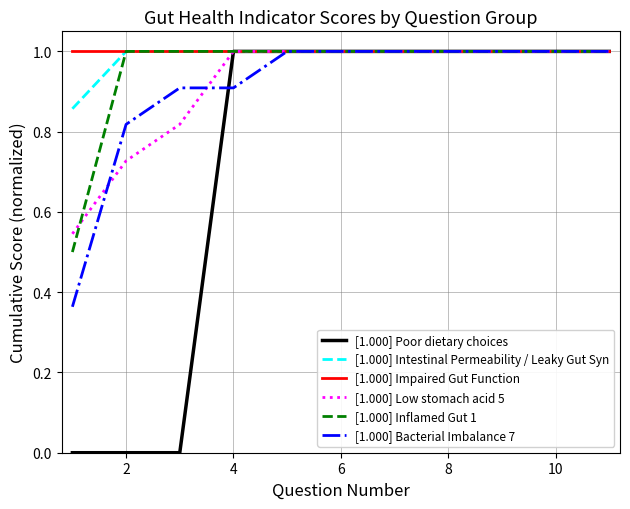

What is the maximum value shown in the chart?

1.0